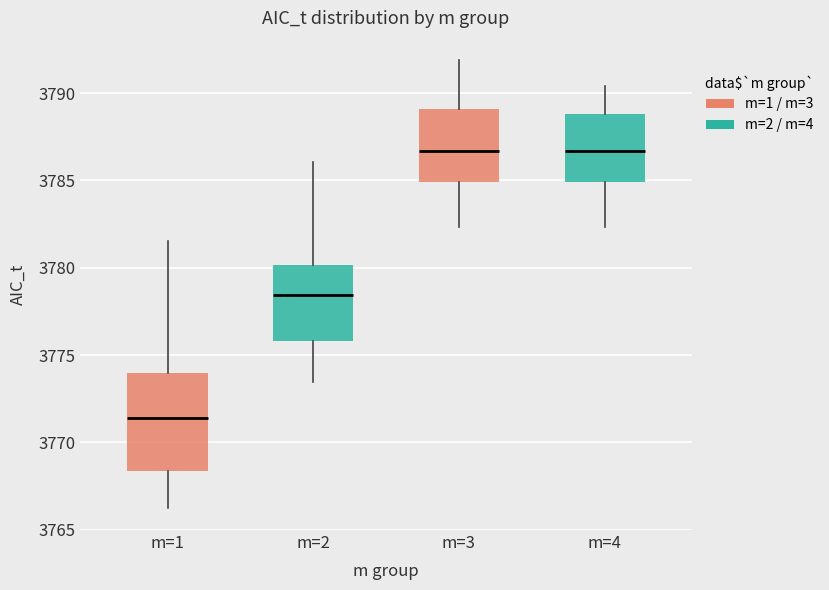

Reading left to right, read every box against the y-axis: the position of its median line, the range the box covers, and the ends of its whiskers. The values are not printed on the chart, so give them approximately, as read against the axis.

m=1: median 3771.5, box 3768.5 to 3774.0, whiskers 3766.5 to 3781.5
m=2: median 3778.5, box 3776.0 to 3780.0, whiskers 3773.5 to 3786.0
m=3: median 3786.5, box 3785.0 to 3789.0, whiskers 3782.5 to 3792.0
m=4: median 3786.5, box 3785.0 to 3789.0, whiskers 3782.5 to 3790.5